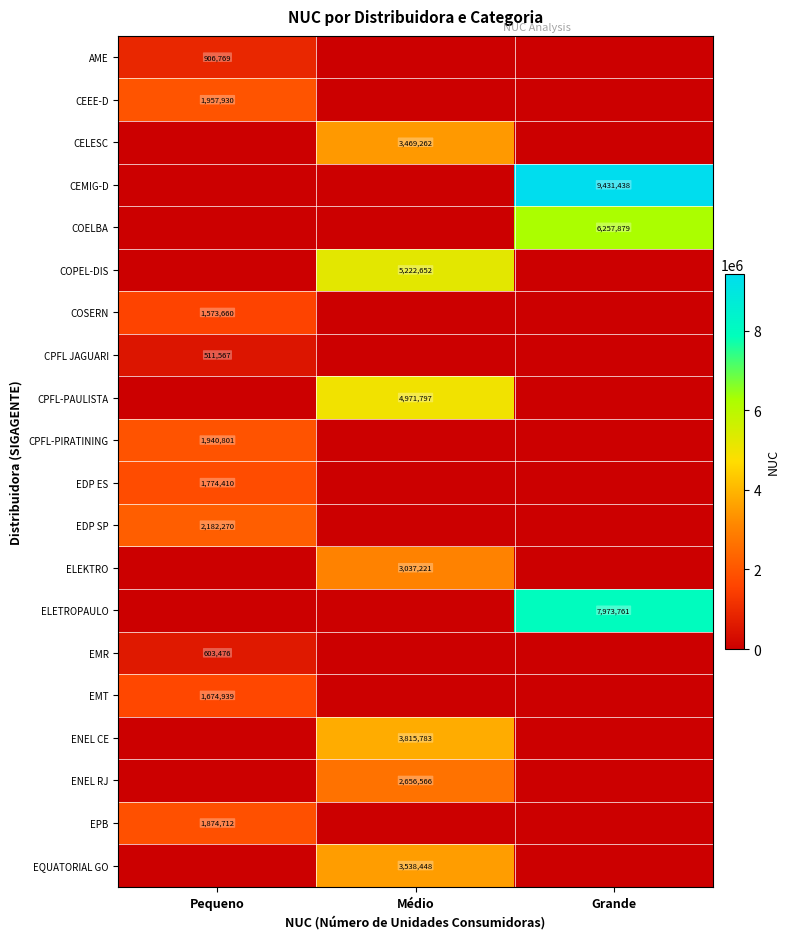

How many categories are shown in the chart?

3